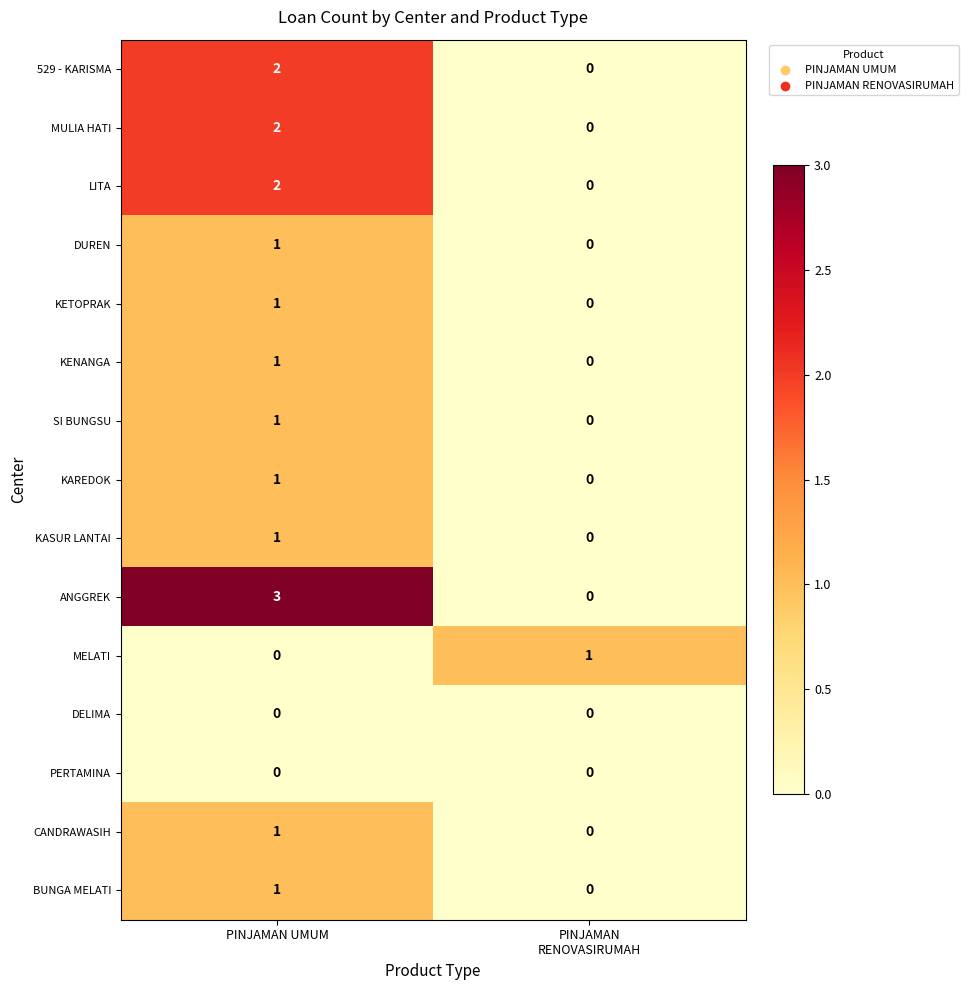

Which label corresponds to the largest value in the chart?

PINJAMAN UMUM